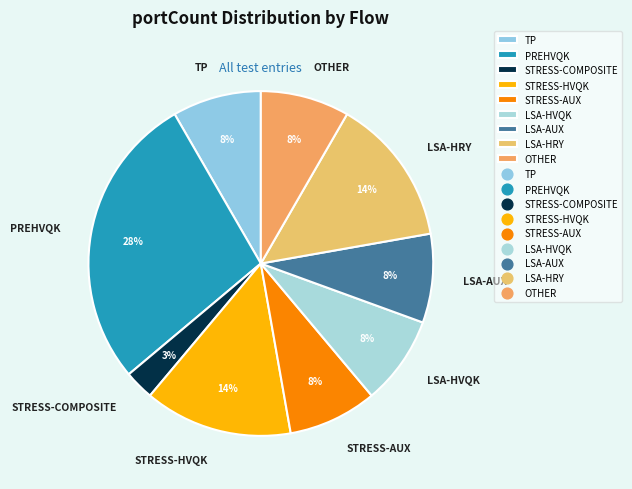

To the nearest percent, what portion does TP represent?

8%